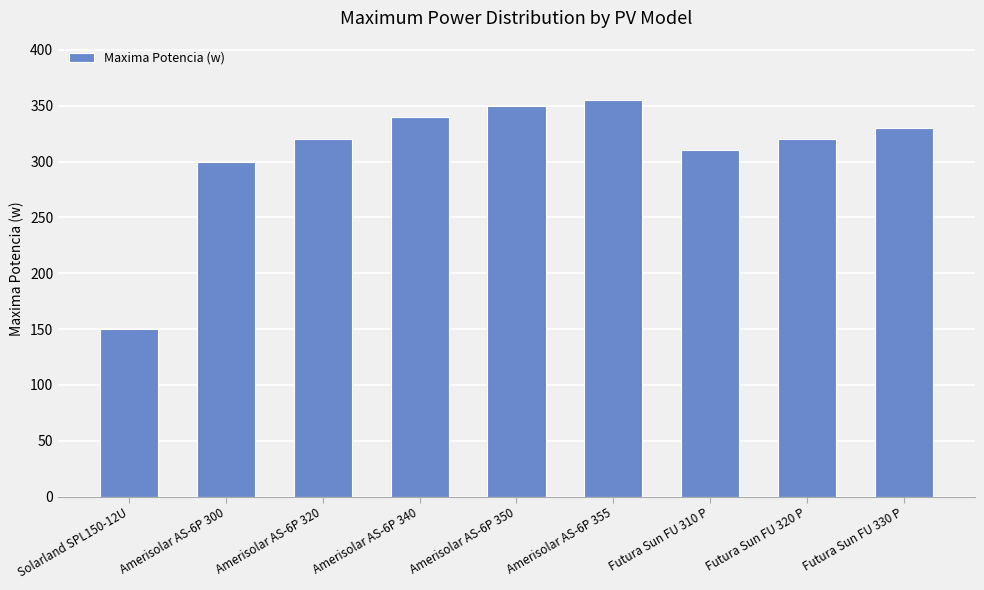

Which has a higher value, Futura Sun FU 310 P or Amerisolar AS-6P 300?

Futura Sun FU 310 P